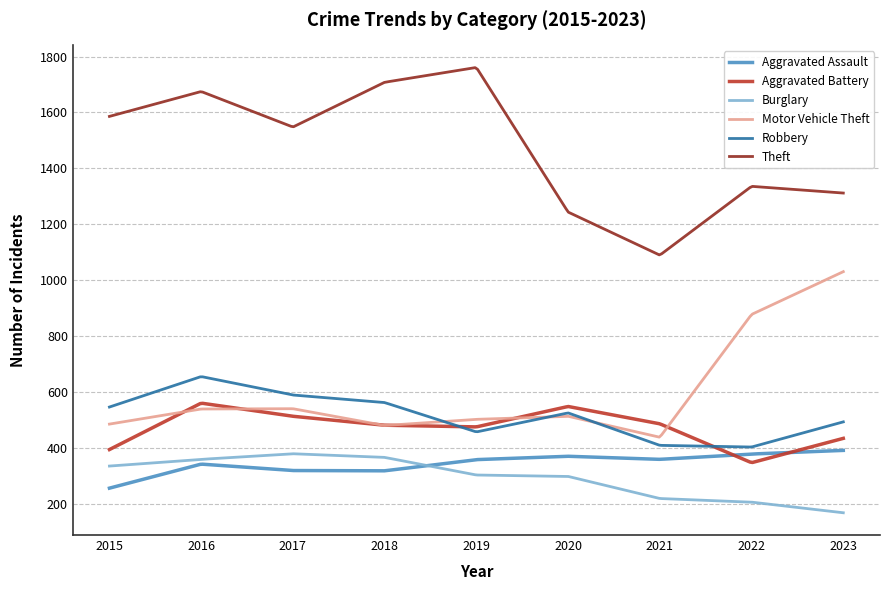

Count the number of categories in the chart.

300